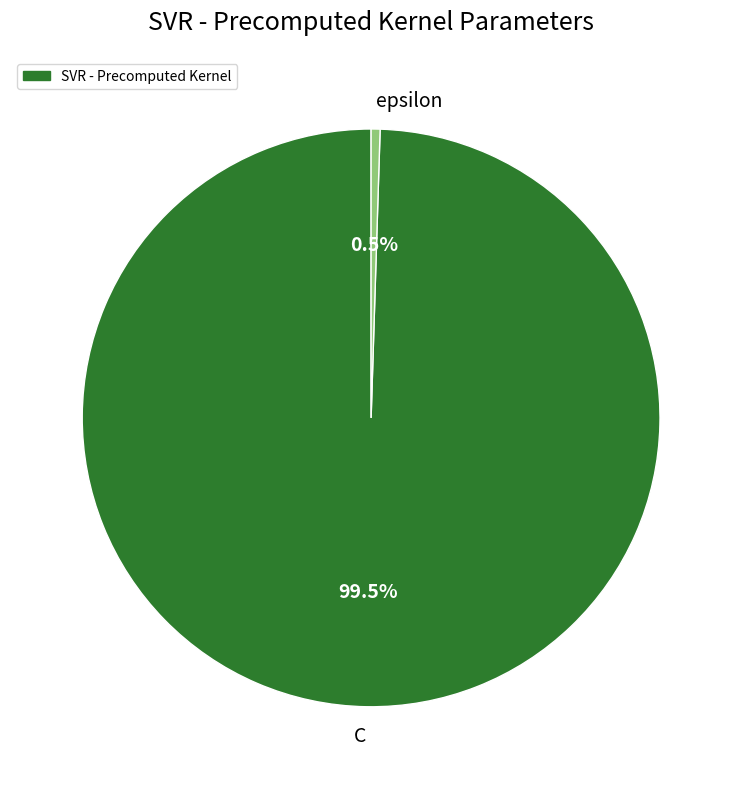

Is there a majority slice in this chart?

Yes